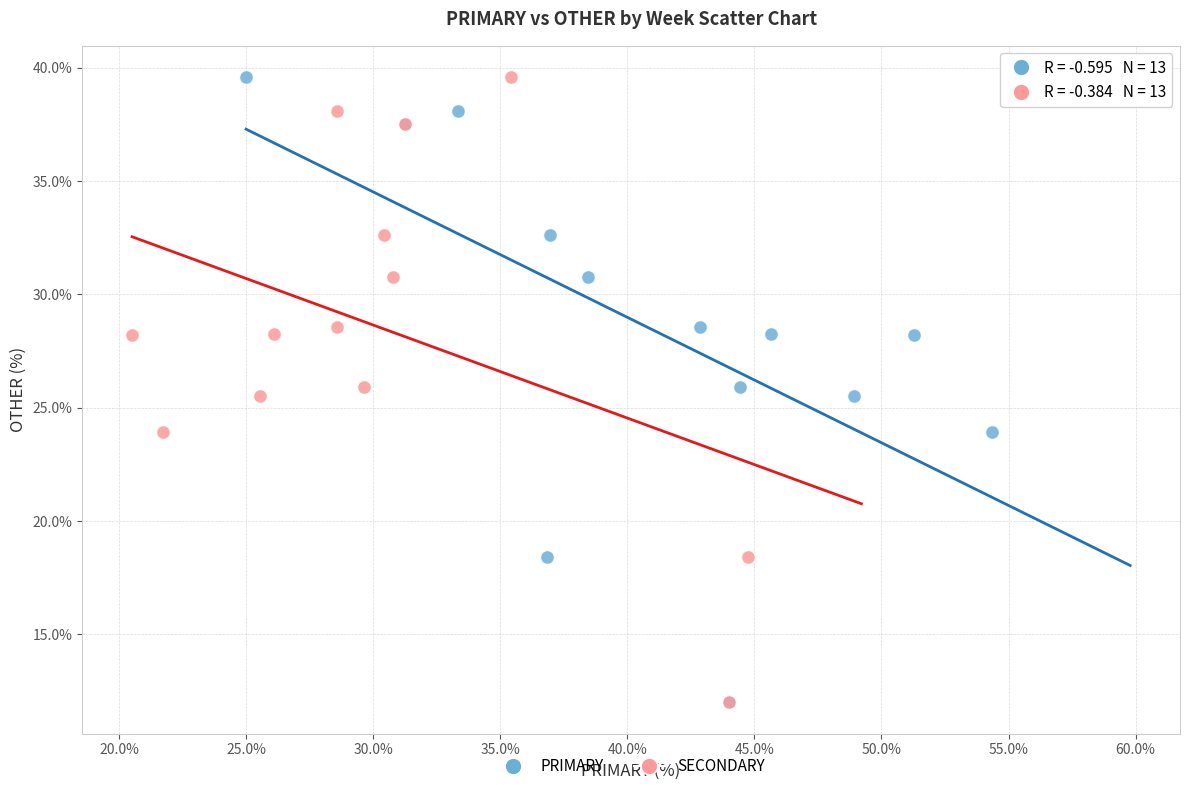

What are all the series names shown in the legend?

PRIMARY, SECONDARY